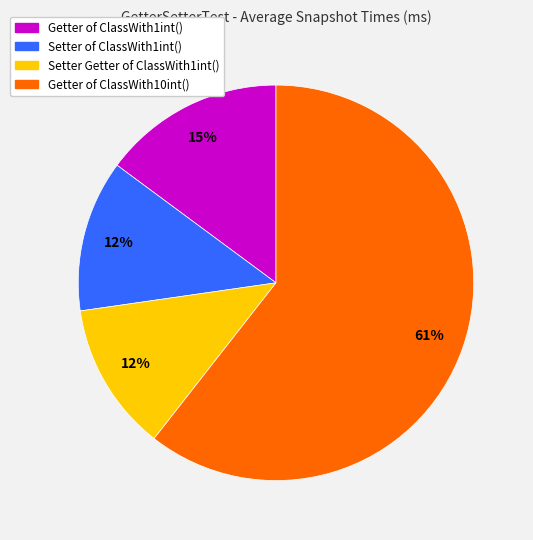

Is it true that Getter of ClassWith1int() is 4% of the pie?

False